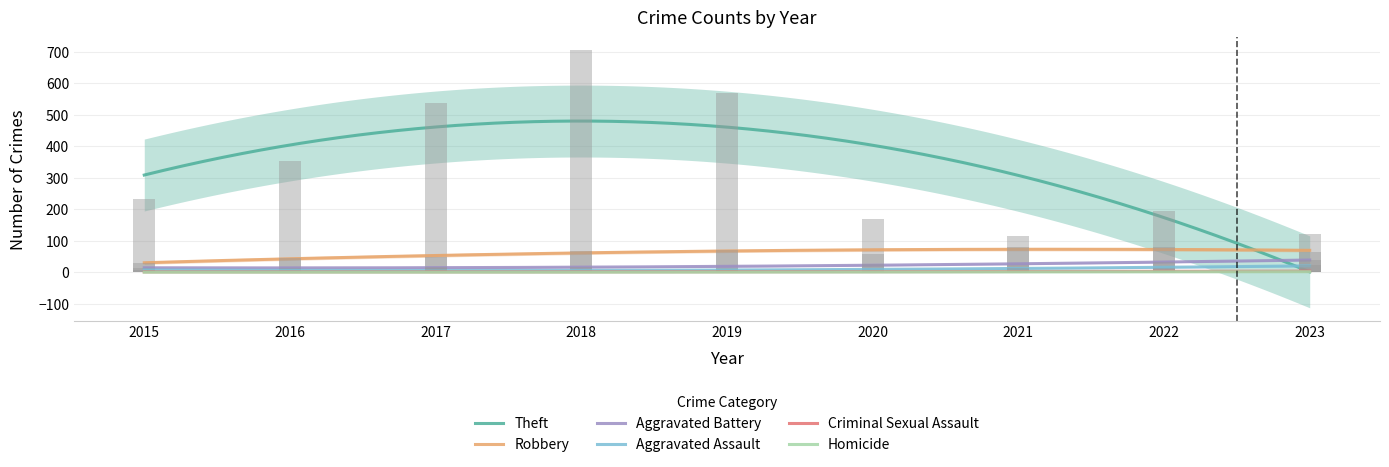

Reading left to right, what are all the values shown in this chart?

Theft: 233	354	538	705	568	168	116	194	122
Robbery: 30	44	49	67	69	57	80	80	64
Aggravated Battery: 13	13	17	18	14	26	23	32	40
Aggravated Assault: 6	3	12	5	8	4	13	14	22
Criminal Sexual Assault: 0	2	1	2	1	0	2	4	3
Homicide: 0	0	0	0	0	1	1	0	2